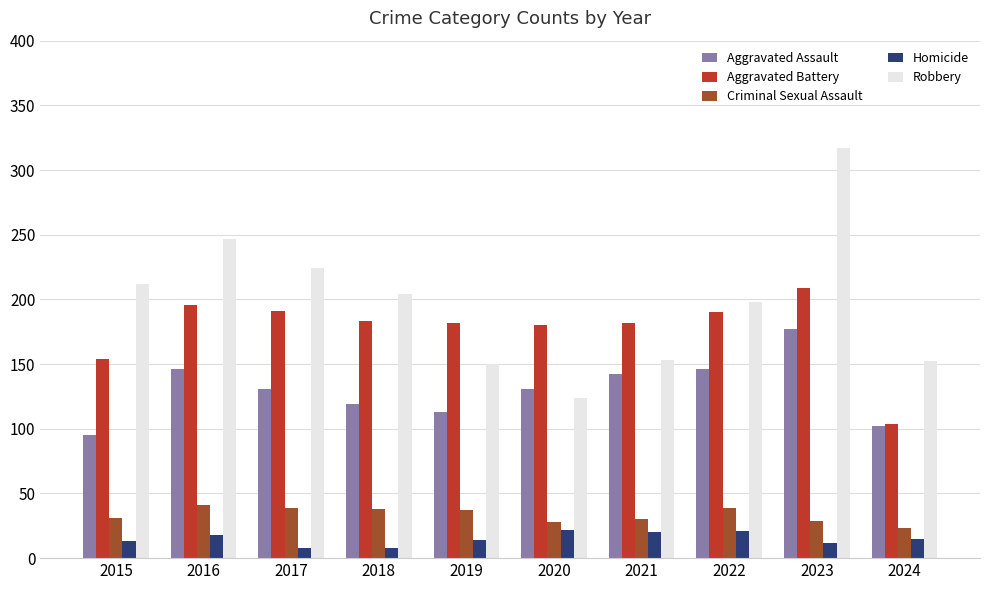

What is the sum of all Robbery values?

1981